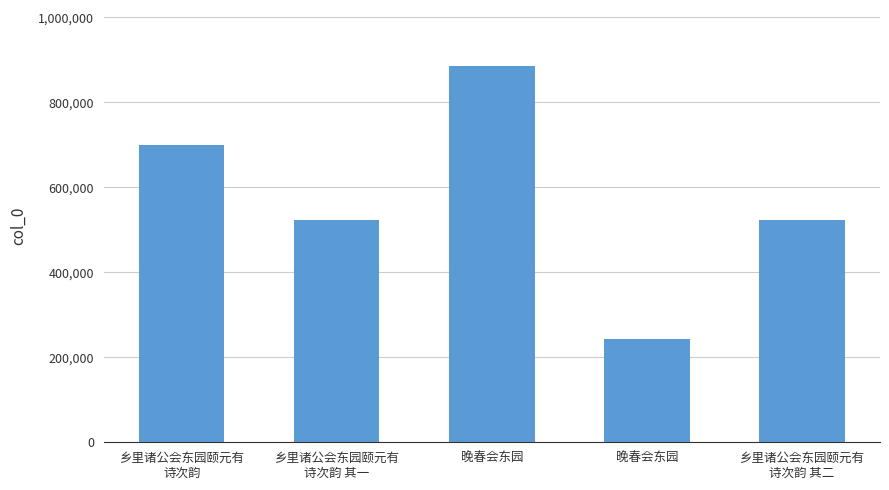

List the labels in order of value, smallest first.

晚春会东园, 乡里诸公会东园颐元有
诗次韵 其一, 乡里诸公会东园颐元有
诗次韵 其二, 乡里诸公会东园颐元有
诗次韵, 晚春会东园